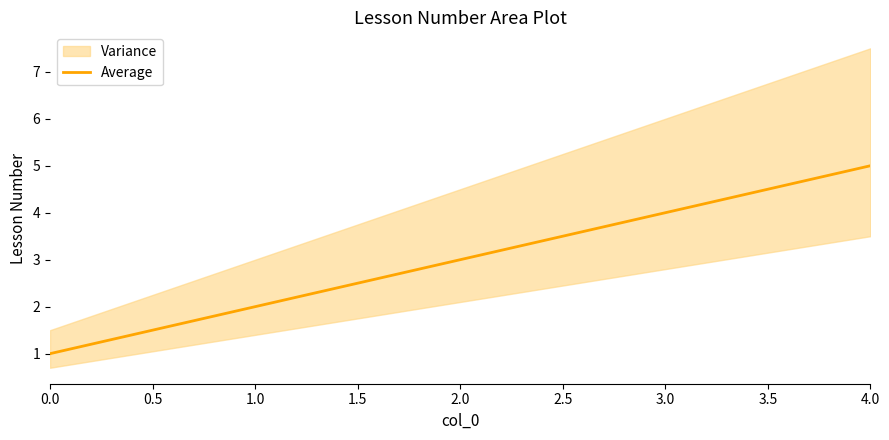

Is it true that Average equals 0 at 0.0?

False